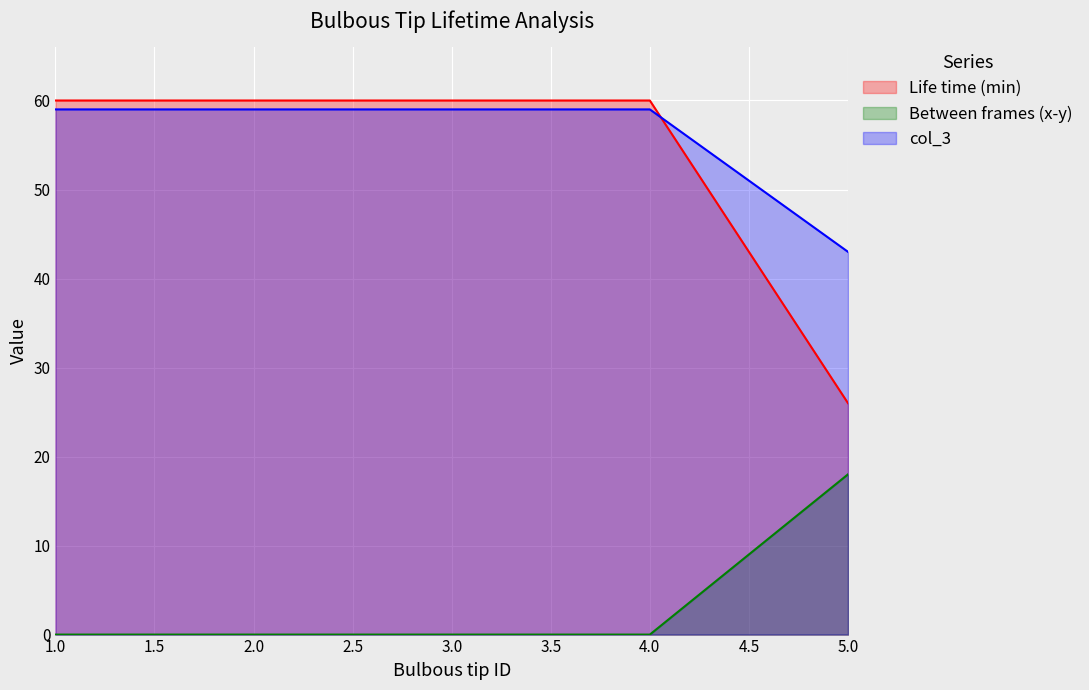

Which category has the lowest value in the col_3 series?

5.0